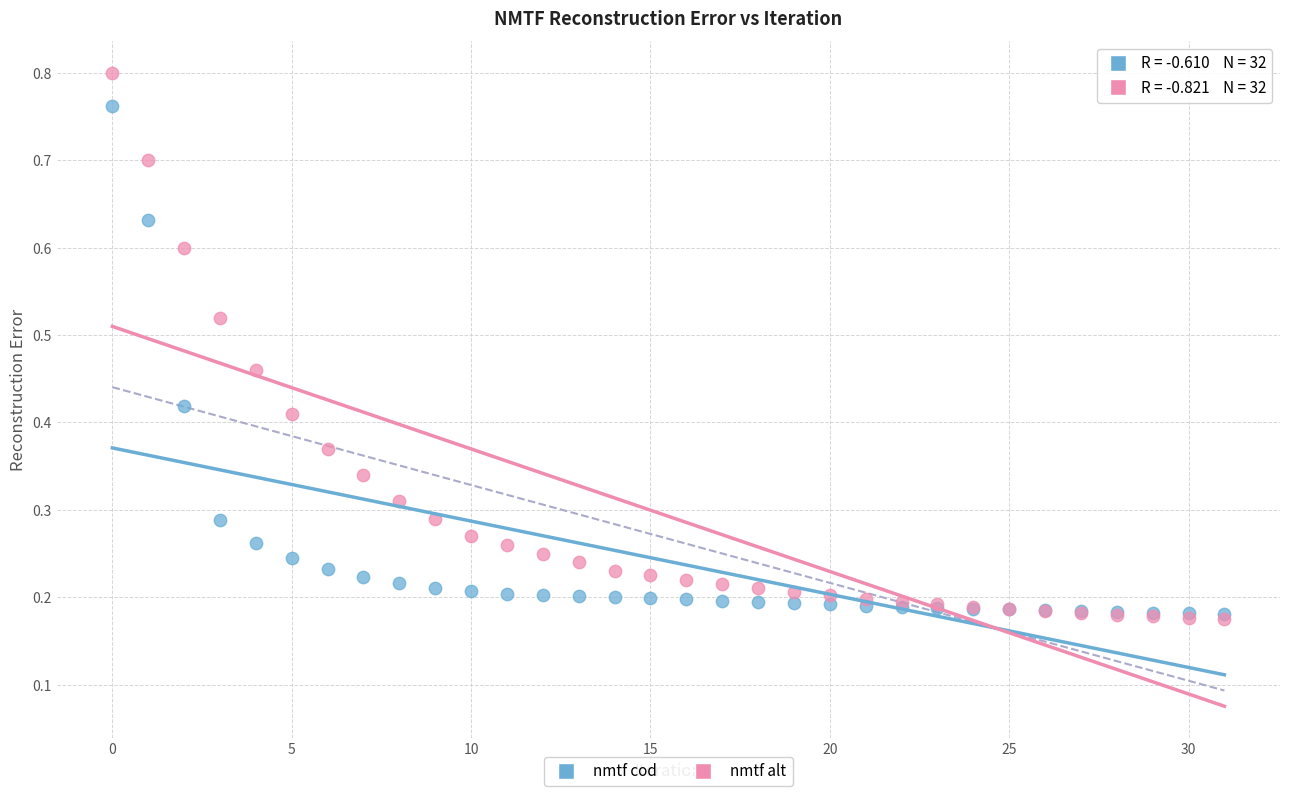

What are all the series names shown in the legend?

nmtf cod, nmtf alt